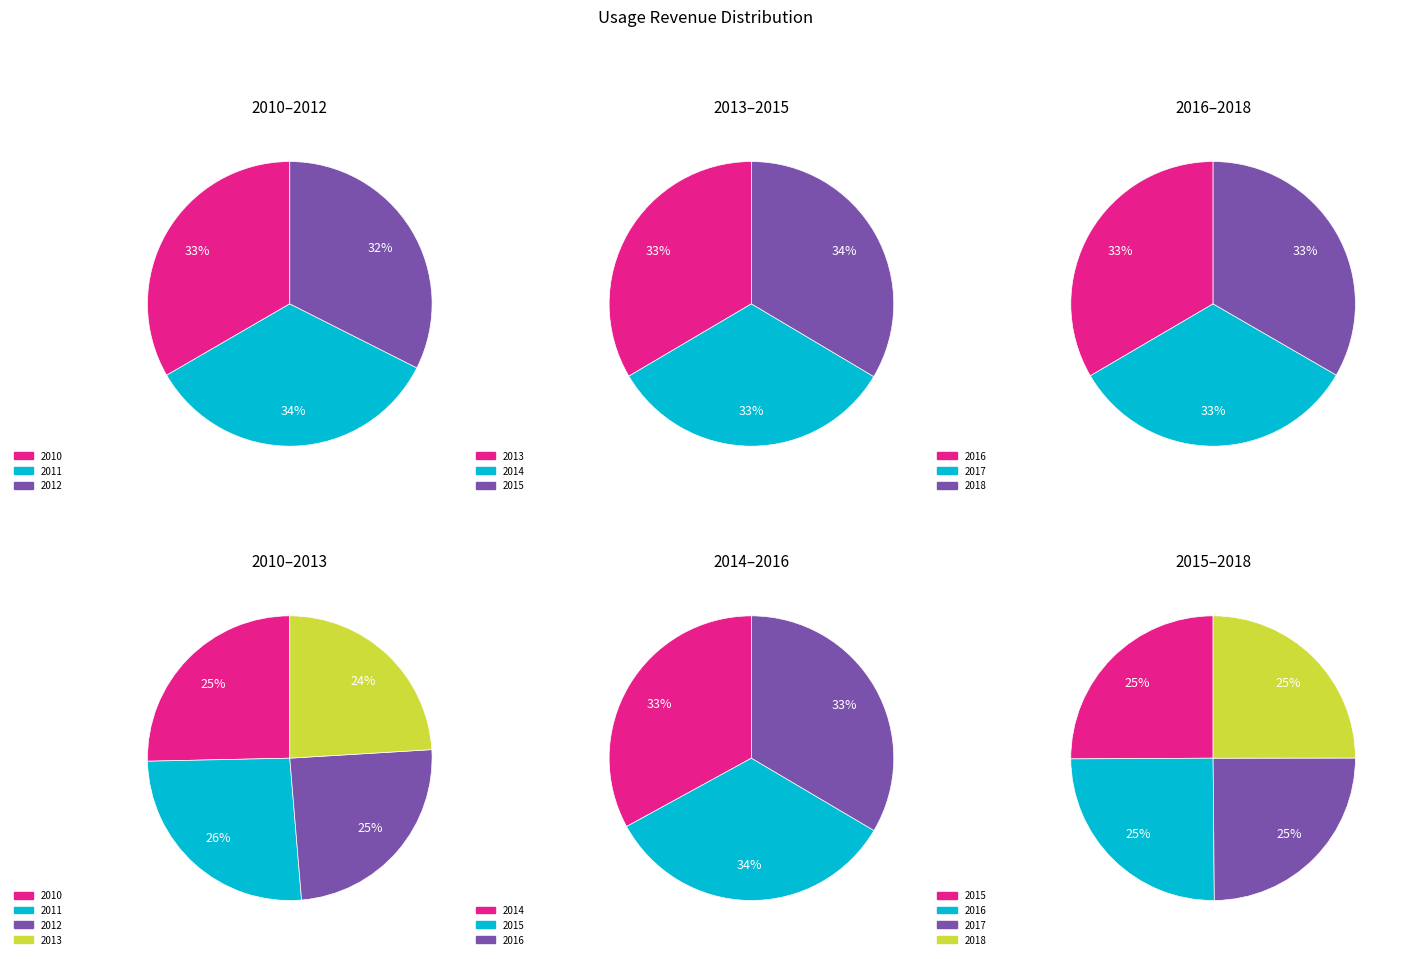

Does any single category account for the majority?

No